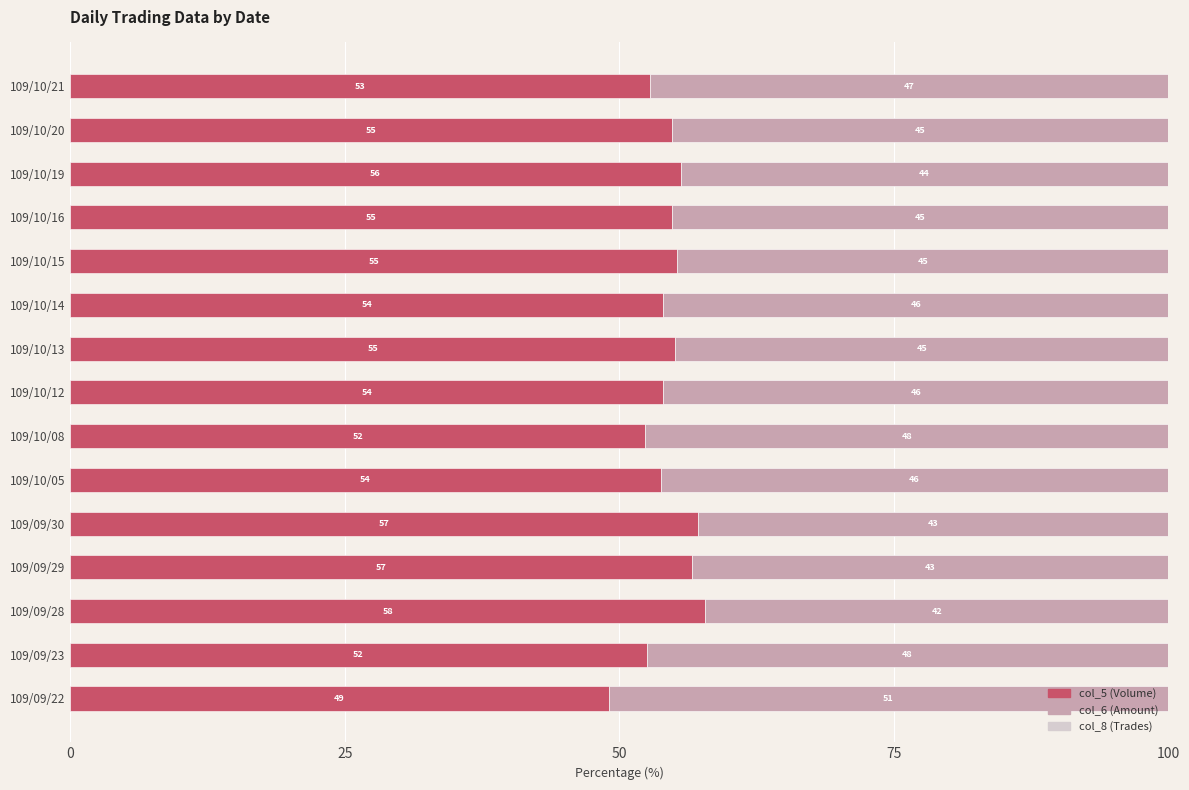

What is the highest value of the col_5 (Volume) series?

57.8